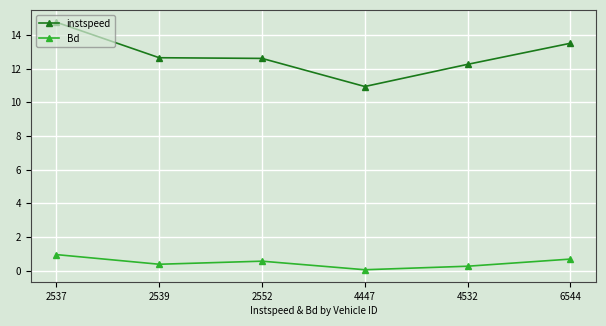

Which series has the largest total across all categories?

instspeed